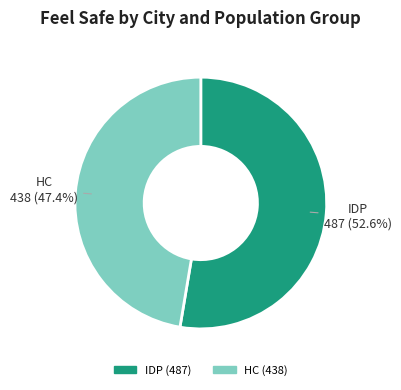

Does any single category account for the majority?

Yes